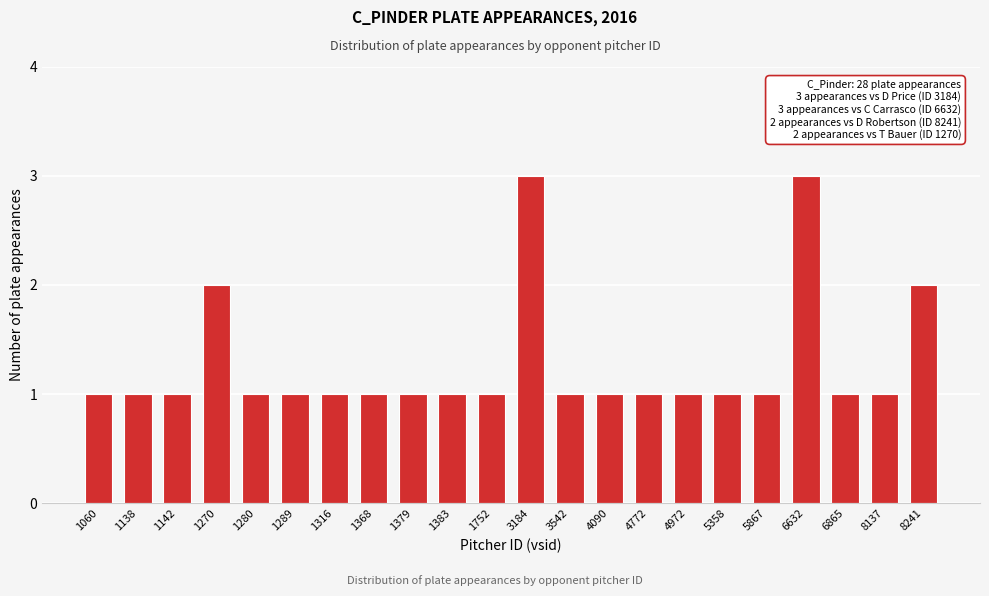

Reading left to right, extract all data points from this chart.

1	1	1	2	1	1	1	1	1	1	1	3	1	1	1	1	1	1	3	1	1	2